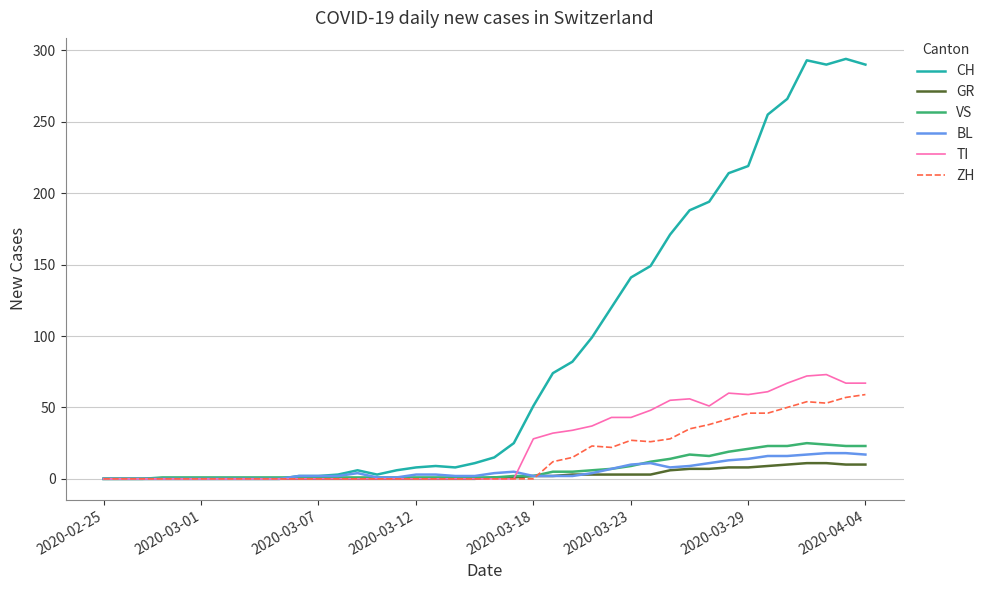

Which series has the largest total across all categories?

CH